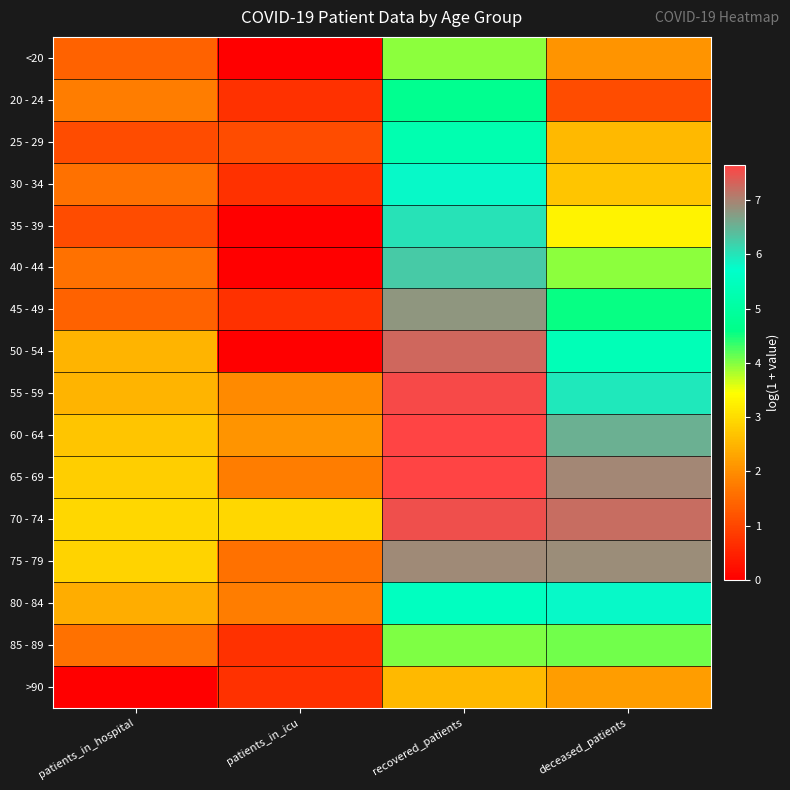

At which category is the sum across all series the highest?

recovered_patients